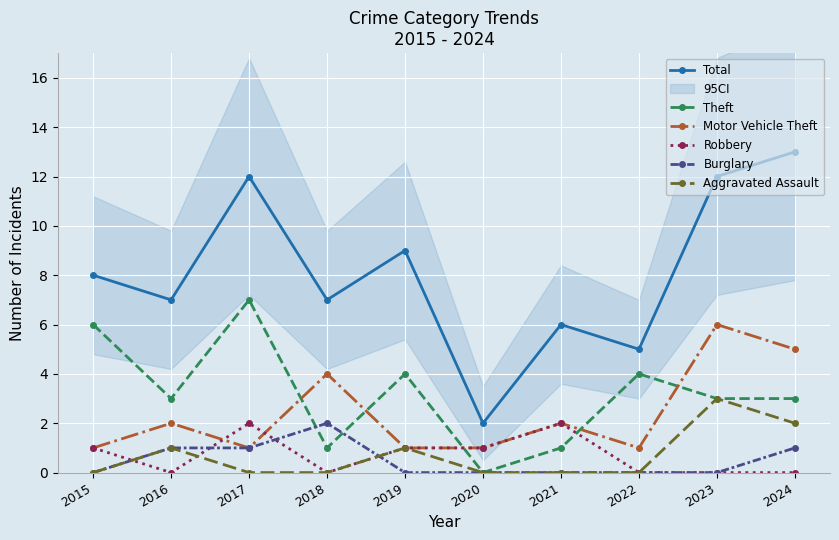

The Burglary series shows -1 at 2022. True or false?

False